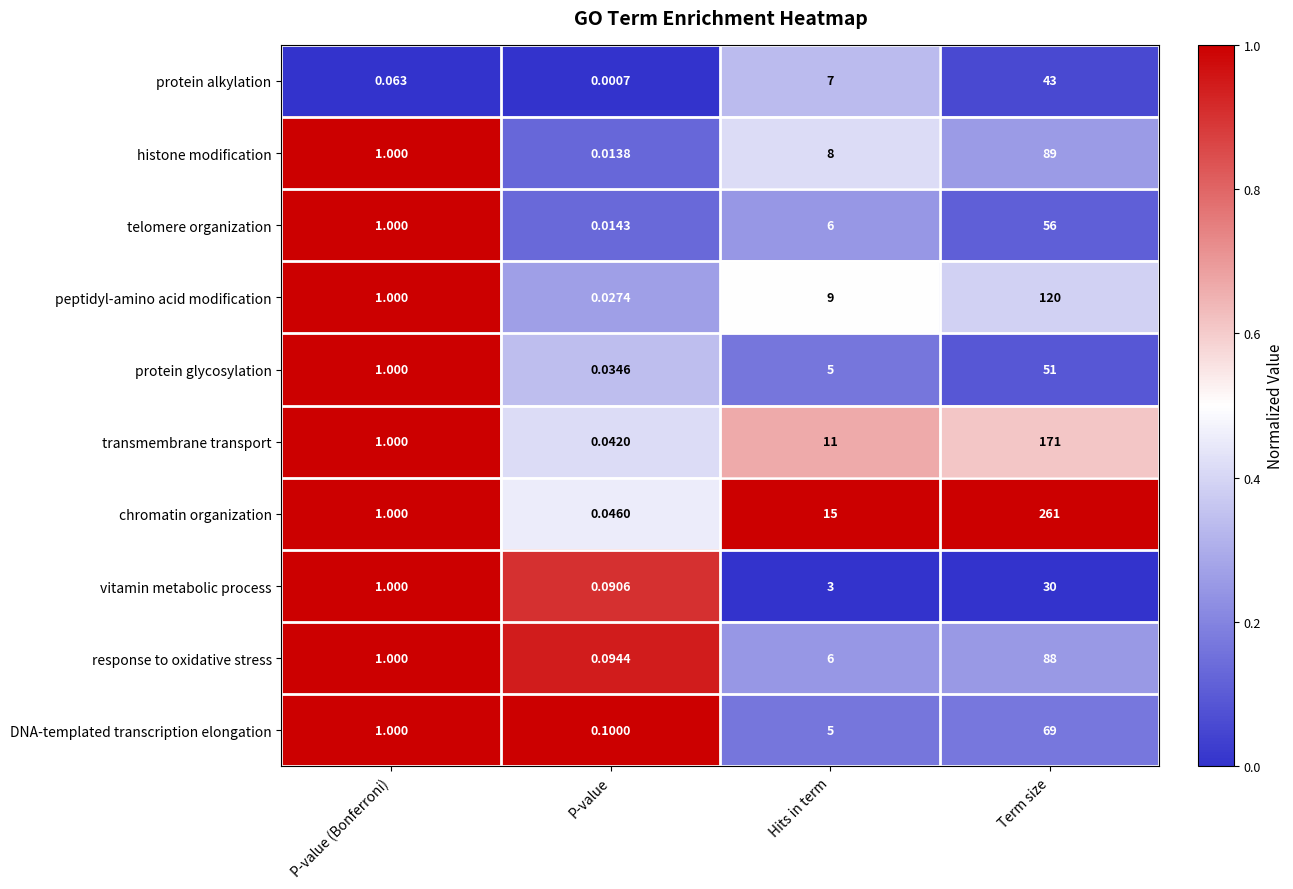

List the labels in order of protein alkylation value, largest first.

Term size, Hits in term, P-value (Bonferroni), P-value